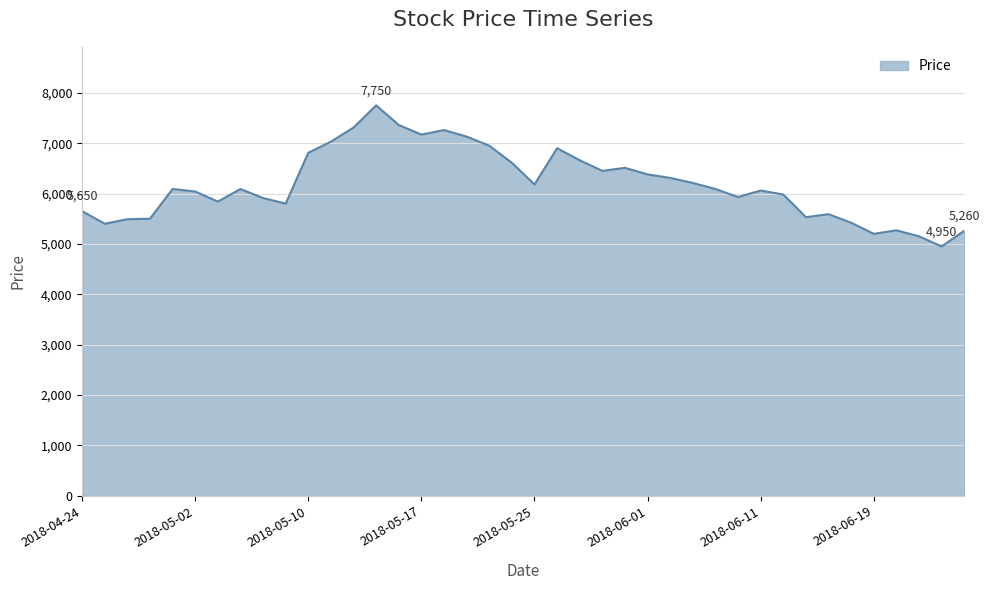

What is the smallest value displayed?

4950